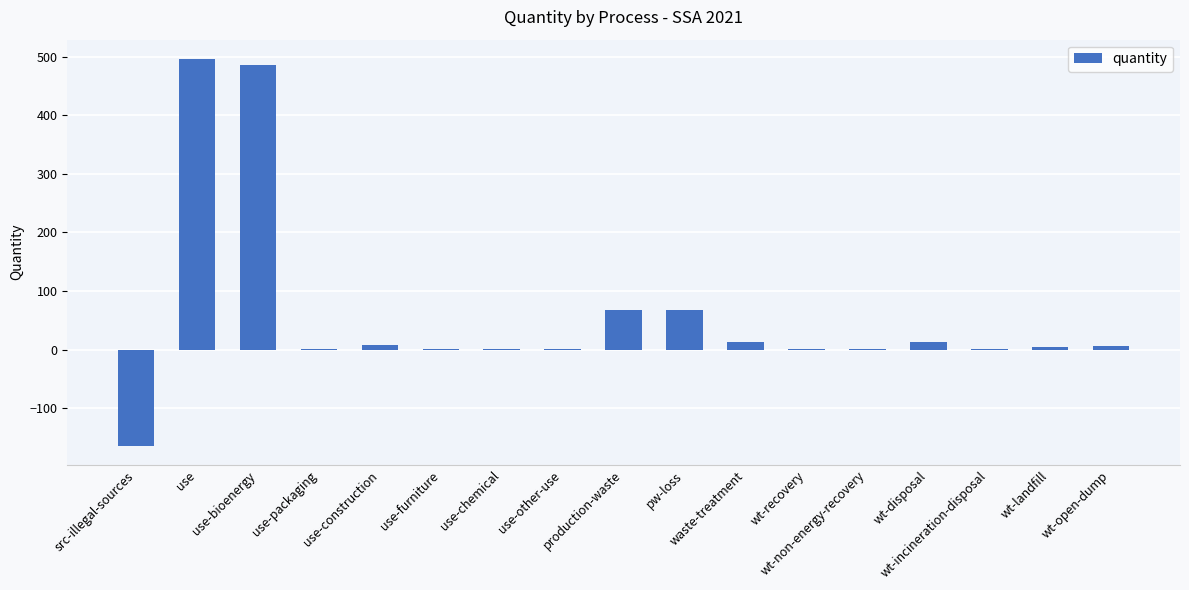

What is the sum of all values?

1002.8